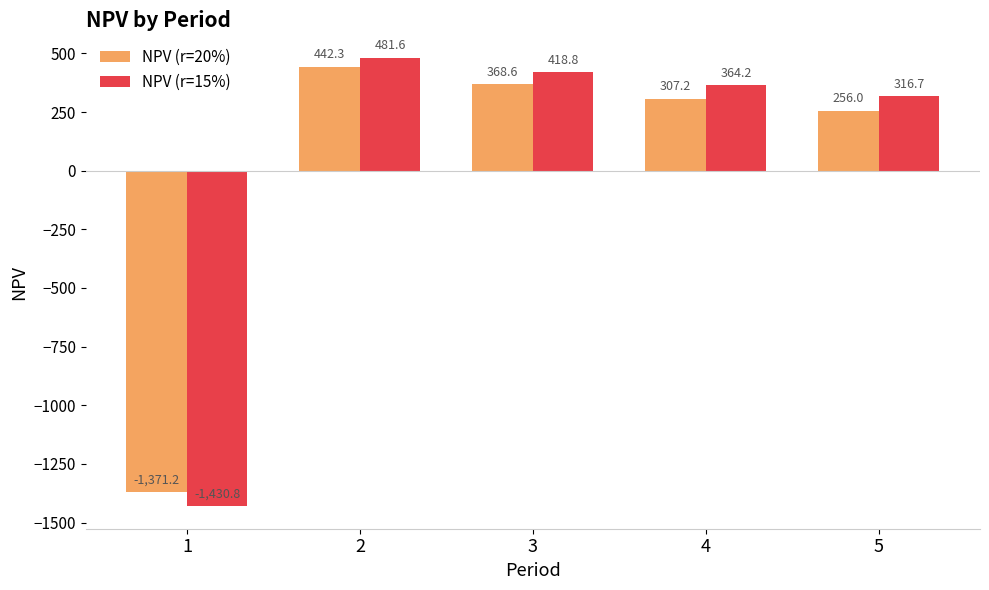

What is the value of the NPV (r=15%) bar at the 1st from the left?

-1430.8